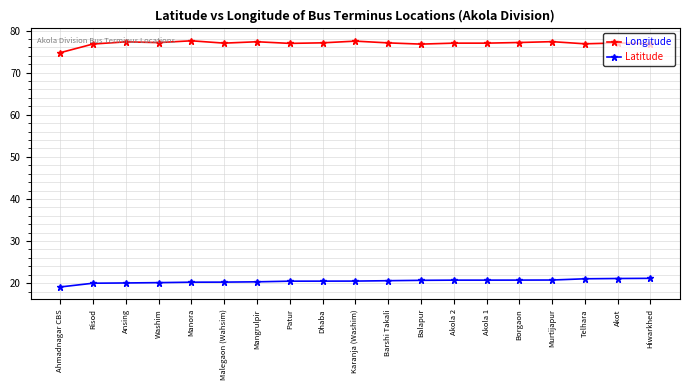

Is the value of Longitude at Barshi Takali greater than the value of Latitude at Balapur?

Yes